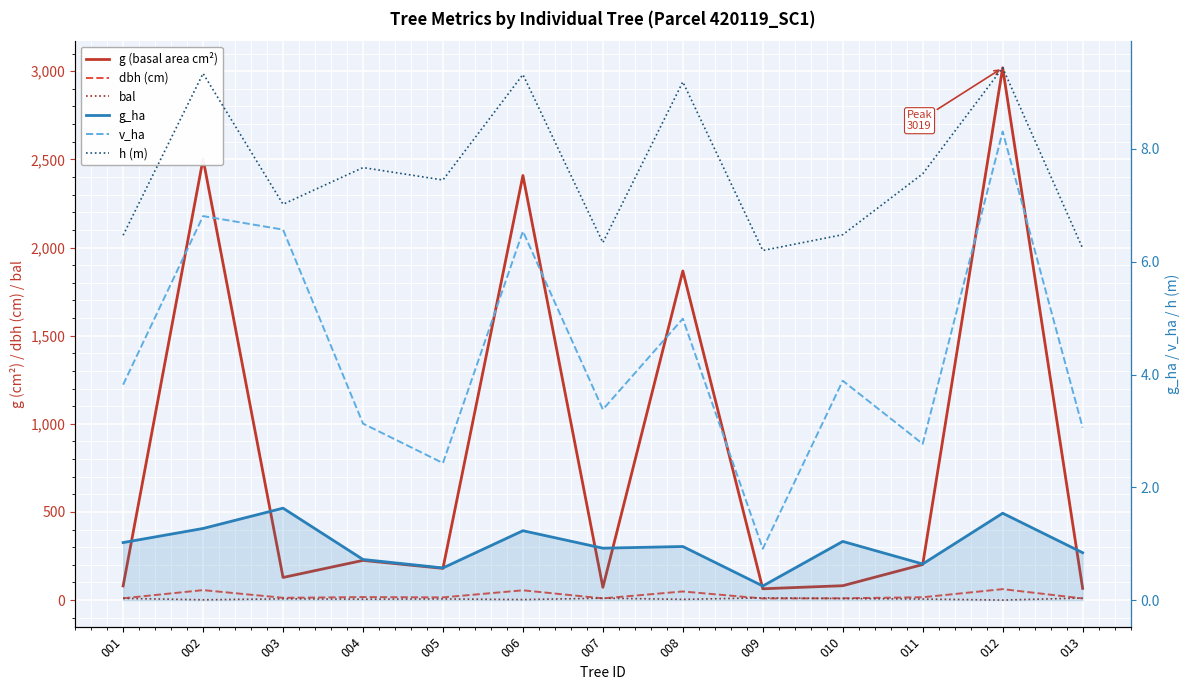

Between 011 and 012, which is larger?

012